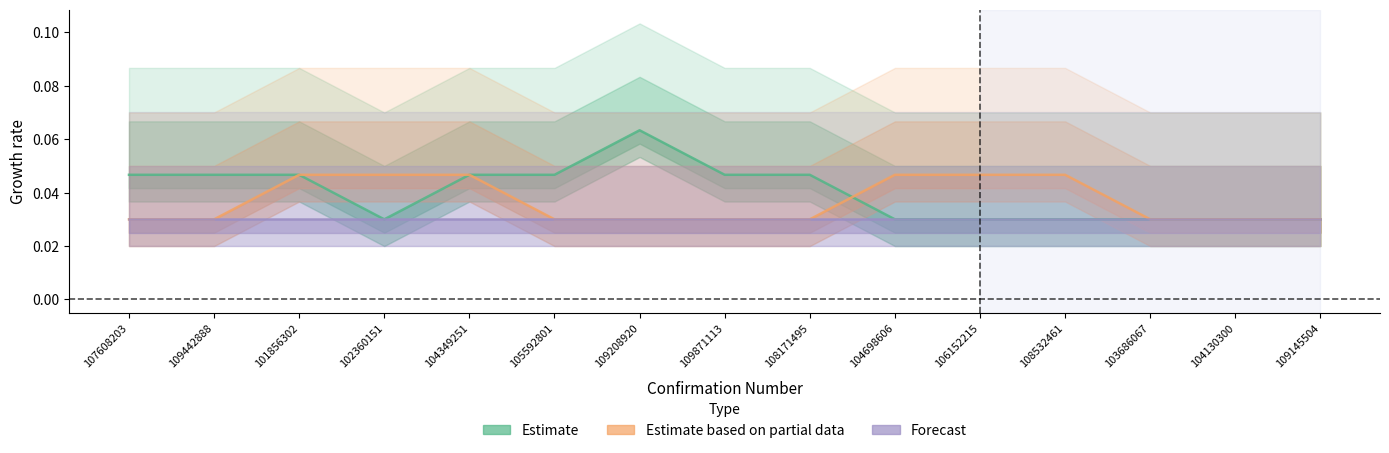

At which category does Estimate reach its first local valley?

102360151